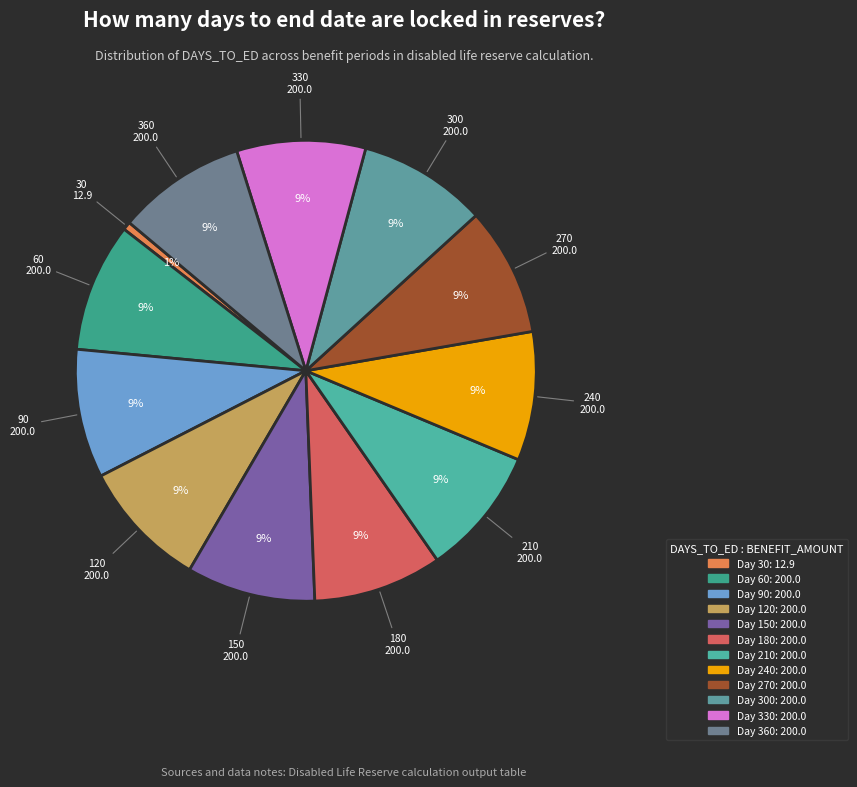

How many segments does this pie chart have?

12